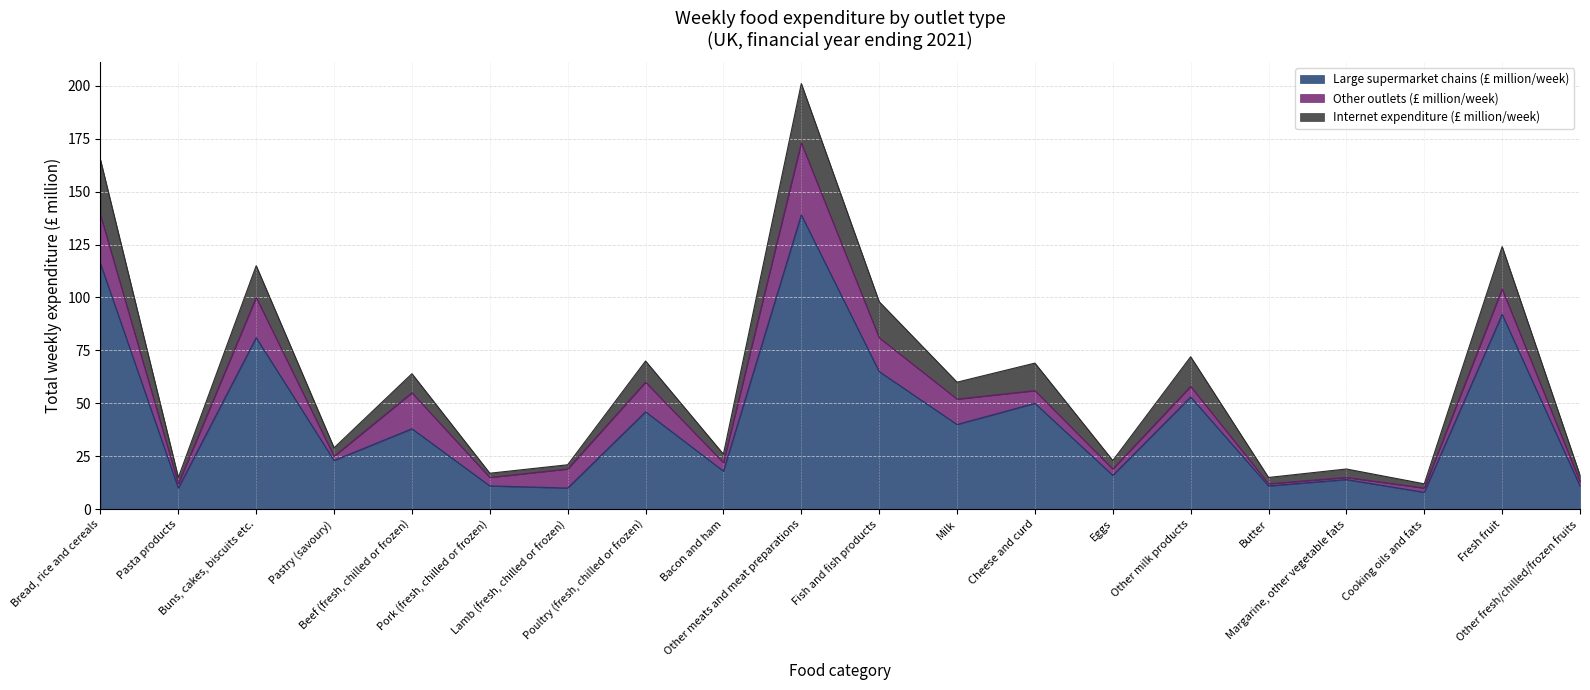

How many lines are shown in the chart?

3